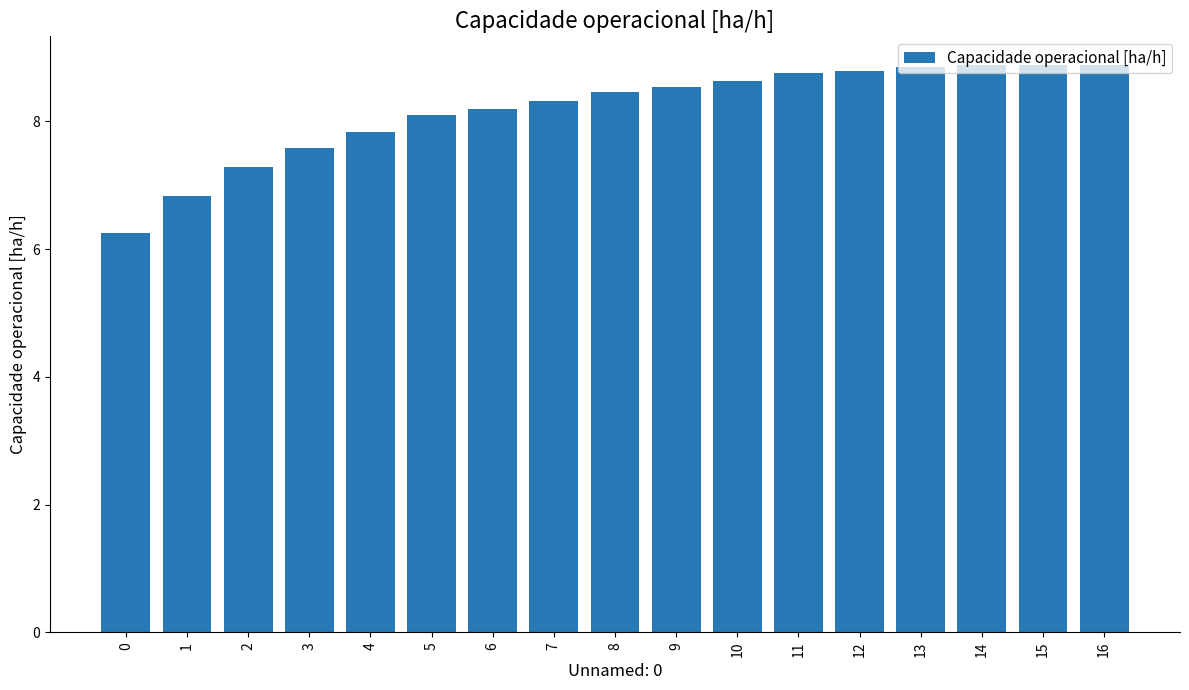

Reading left to right, transcribe all the data shown in this chart.

0=6.3	1=6.8	2=7.3	3=7.6	4=7.8	5=8.1	6=8.2	7=8.3	8=8.5	9=8.5	10=8.6	11=8.8	12=8.8	13=8.9	14=8.9	15=8.9	16=8.9